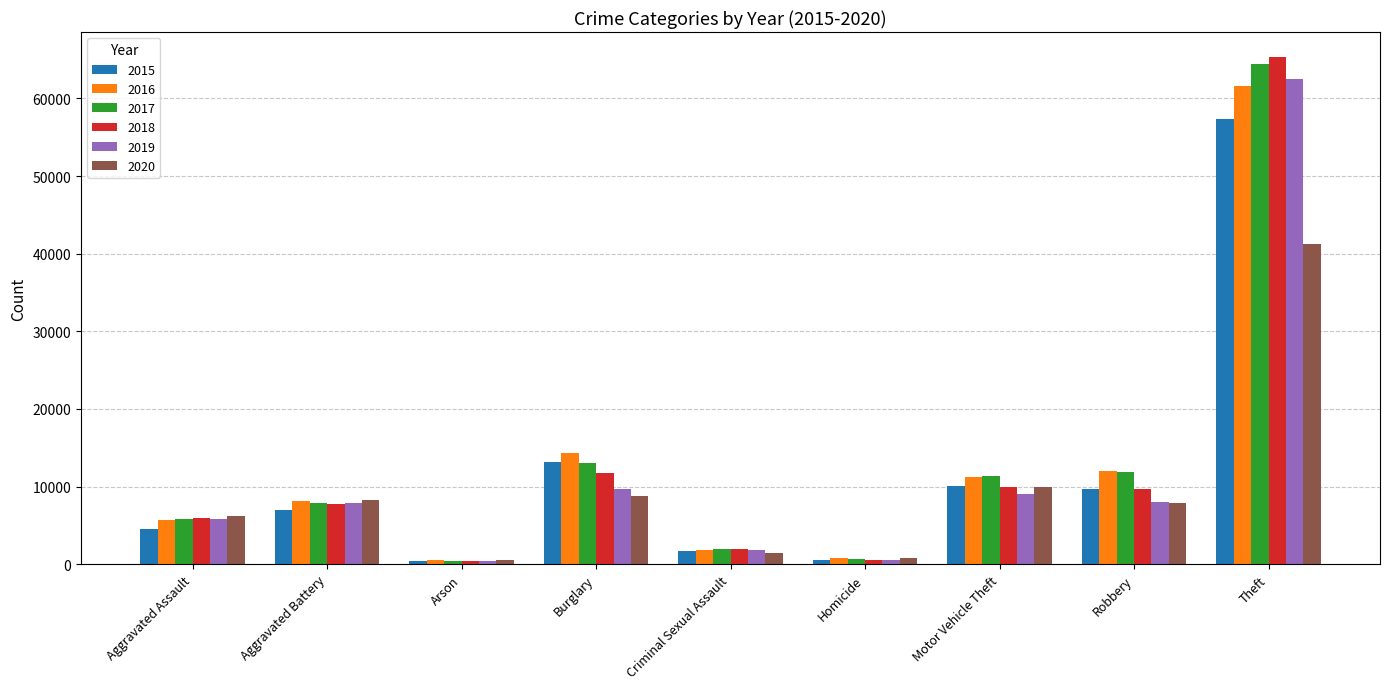

The value of 2017 at Theft is 64380. True or false?

True